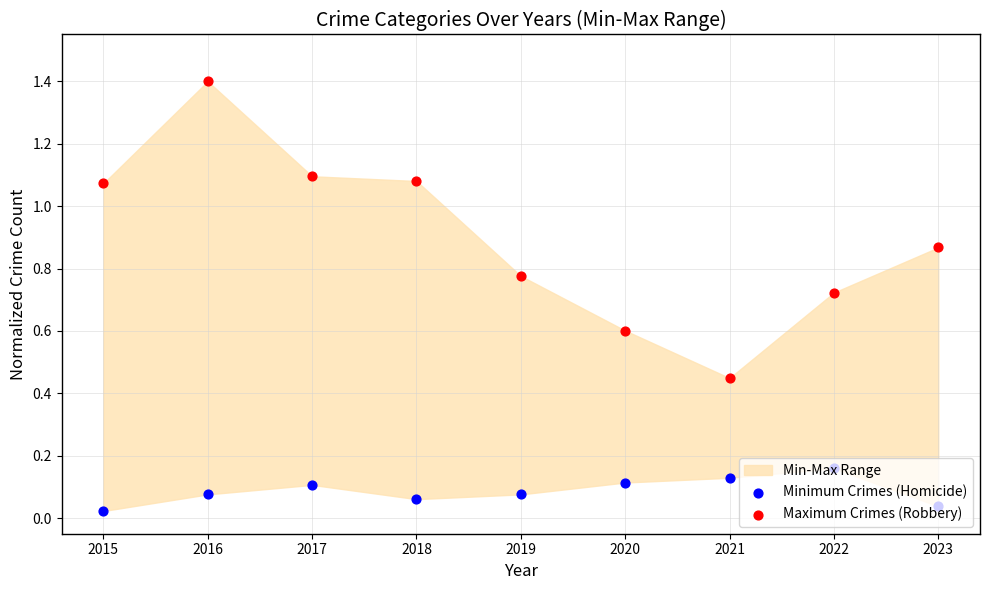

Which series reaches the maximum Y coordinate?

Maximum Crimes (Robbery)